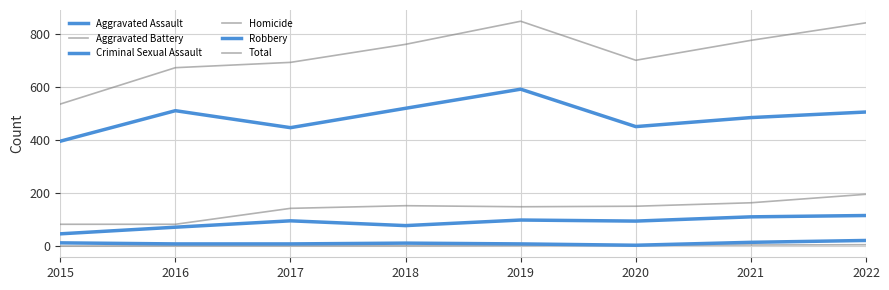

Does the chart display data point markers on the line(s)?

No